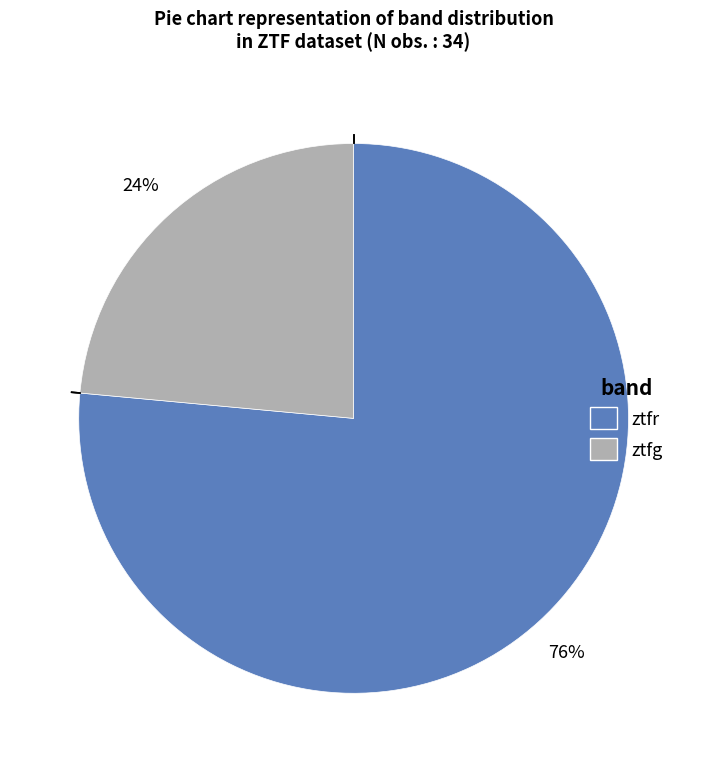

Which slice is the smallest?

ztfg